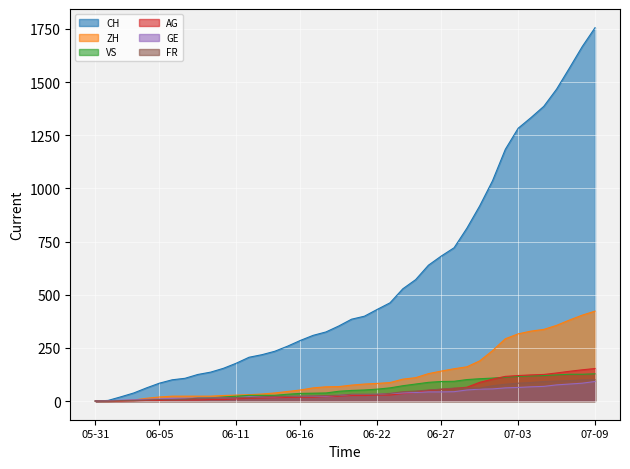

What is the label of the 24th point from the left?

2020-06-23